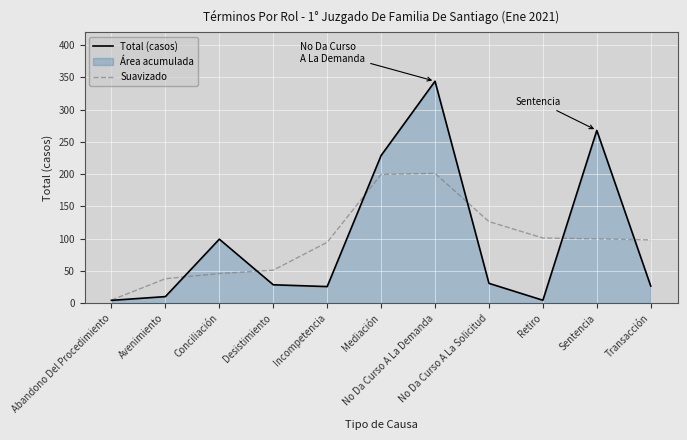

Which series has the largest total across all categories?

Total (casos)